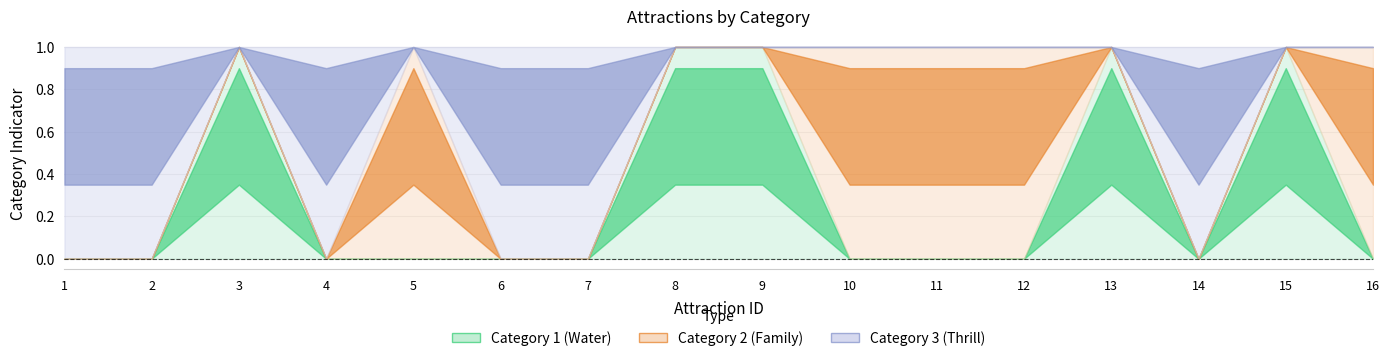

At which label is Category 3 (Thrill) closest to 0?

3